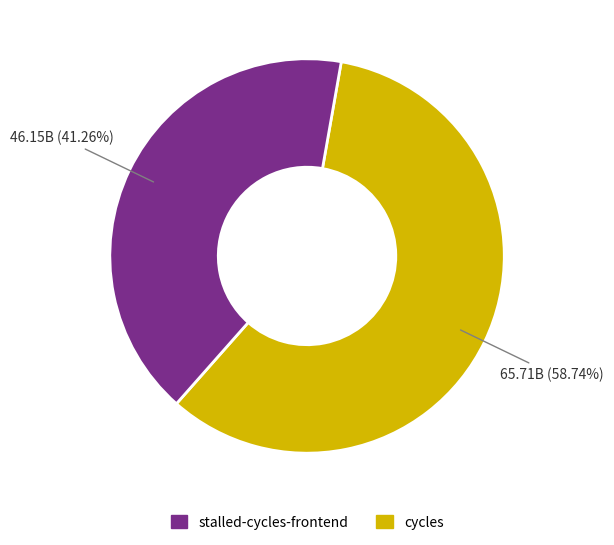

Is there a majority slice in this chart?

Yes